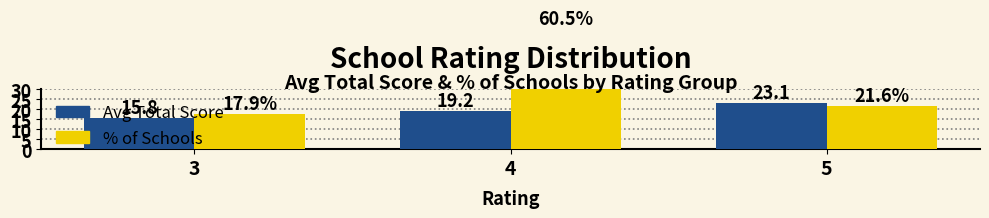

Is it true that Avg Total Score equals 23.1 at 5?

True